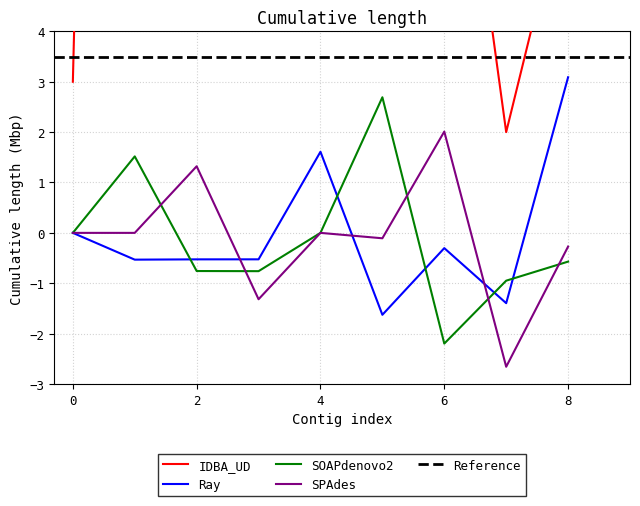

True or false: isite and y cross at least once.

False